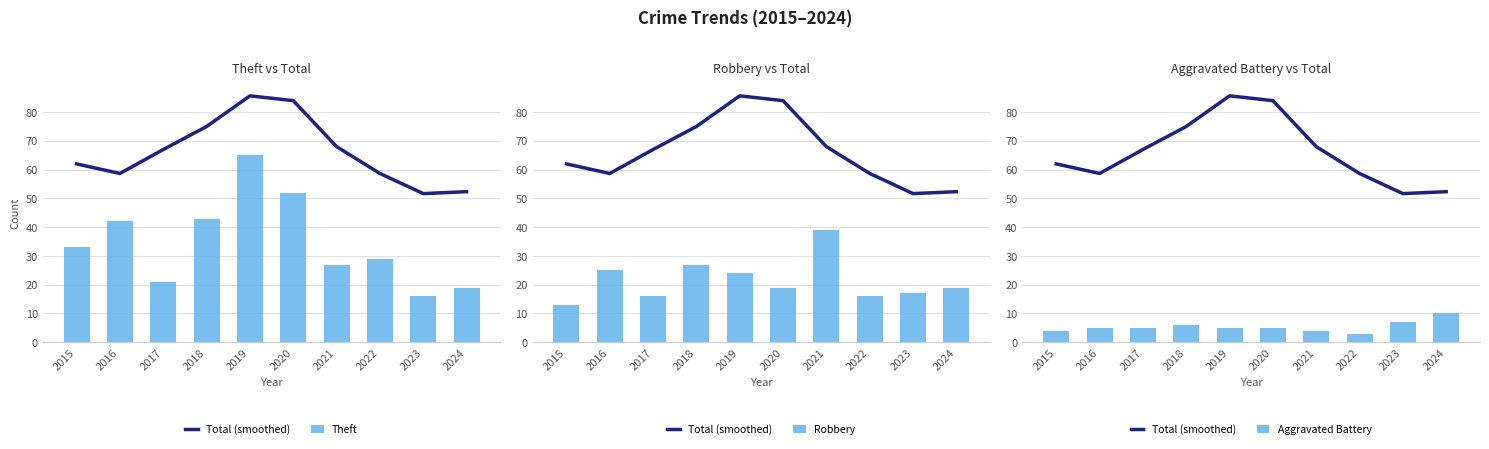

Reading left to right, transcribe all the data shown in this chart.

Total (smoothed): 62.0	58.7	67.0	75.0	85.7	84.0	68.0	58.7	51.7	52.3
Theft: 33.0	42.0	21.0	43.0	65.0	52.0	27.0	29.0	16.0	19.0
Robbery: 13.0	25.0	16.0	27.0	24.0	19.0	39.0	16.0	17.0	19.0
Aggravated Battery: 4.0	5.0	5.0	6.0	5.0	5.0	4.0	3.0	7.0	10.0